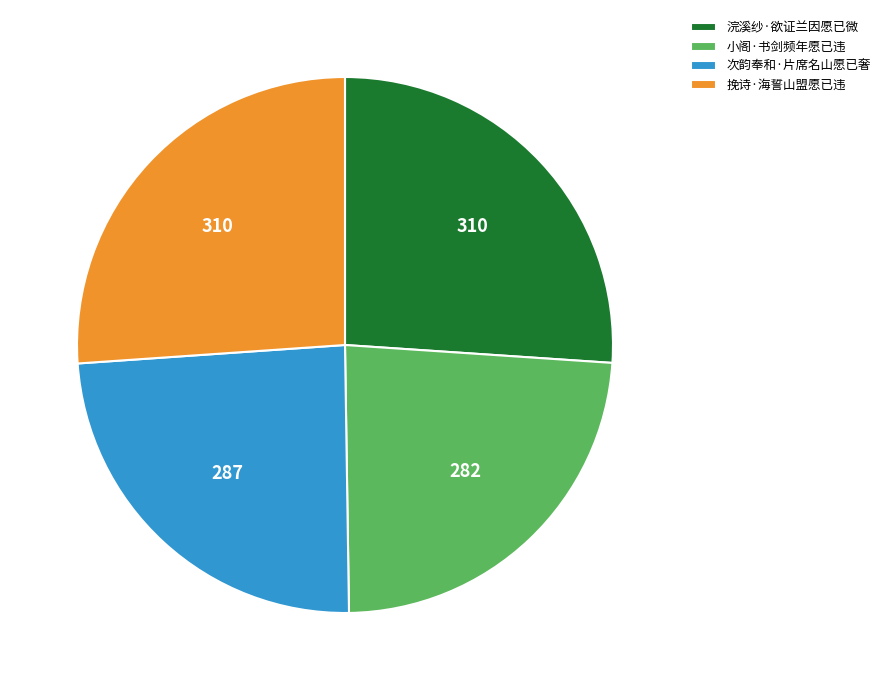

Is 次韵奉和·片席名山愿已奢 the majority of the pie?

No